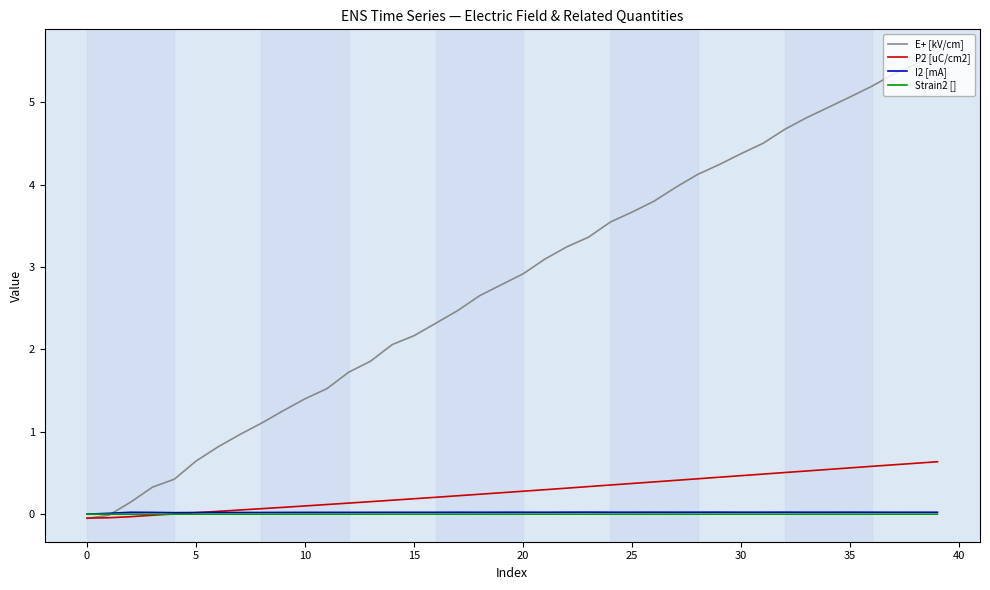

Which series has the widest spread of values?

E+ [kV/cm]